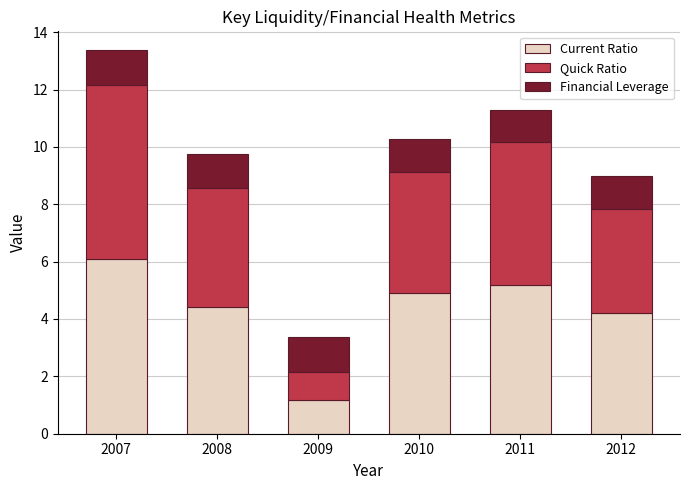

True or false: Current Ratio has a value of 3.5 at 2007.

False